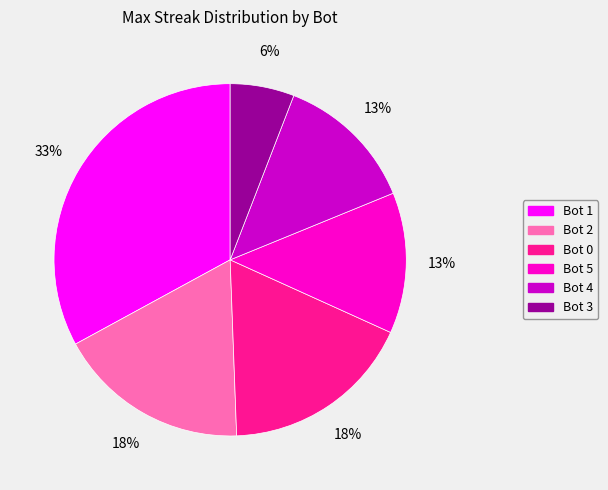

What is the ratio of the value at Bot 5 to the value at Bot 2?

0.7